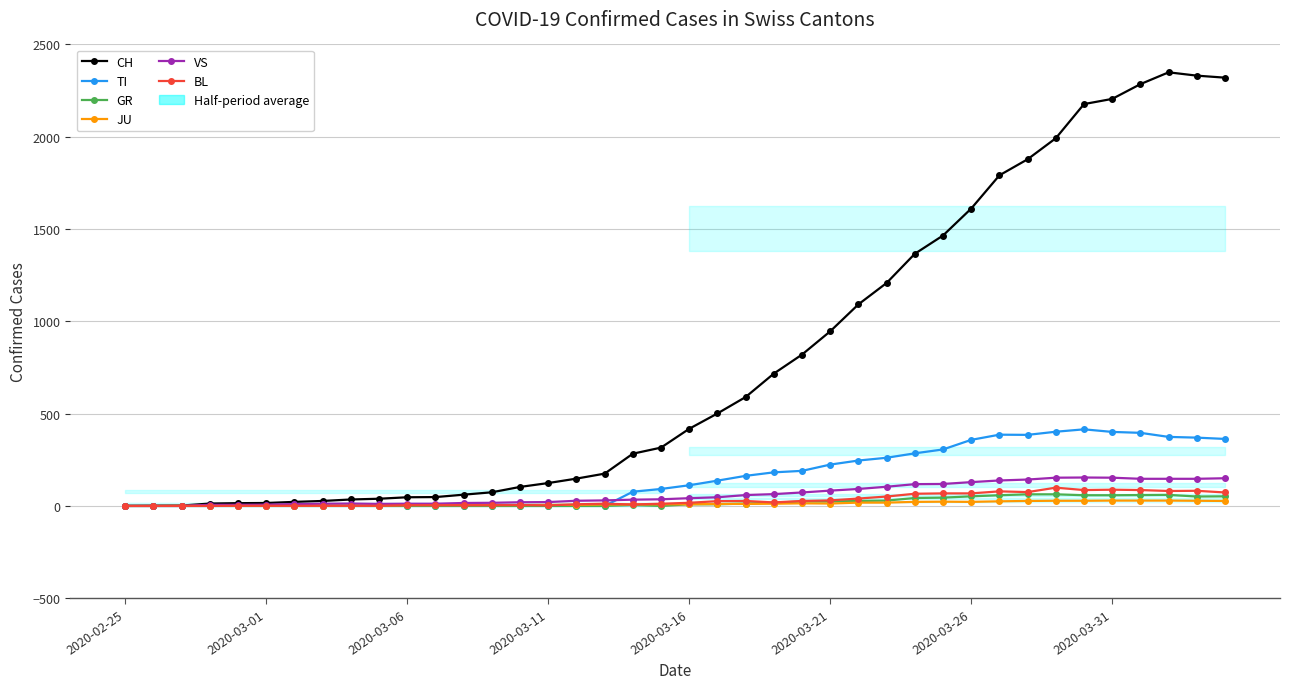

At which category does TI reach its first local peak?

31